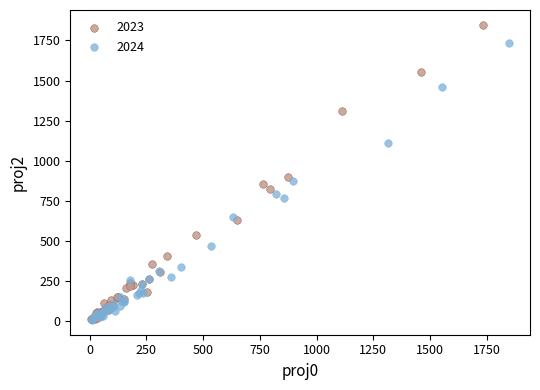

What are all the series names shown in the legend?

2023, 2024